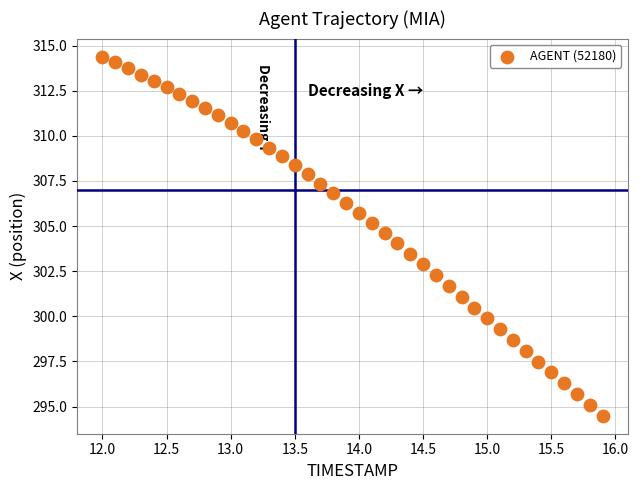

What is the range of Y values (max minus min)?

19.9